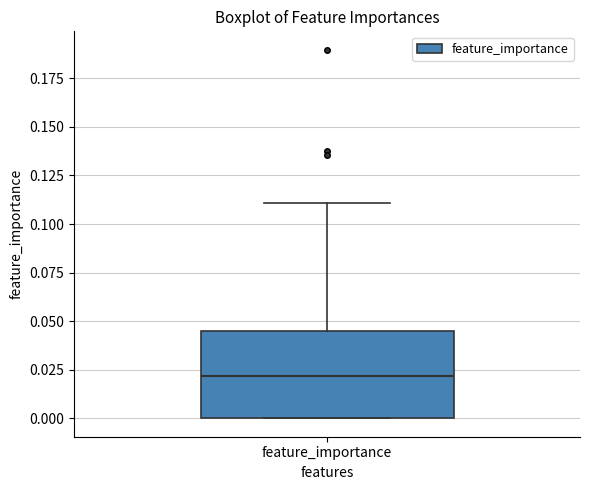

Where does the upper whisker of the box for feature_importance end on the y-axis? The values are not printed on the chart, so give them approximately, as read against the axis.

0.110